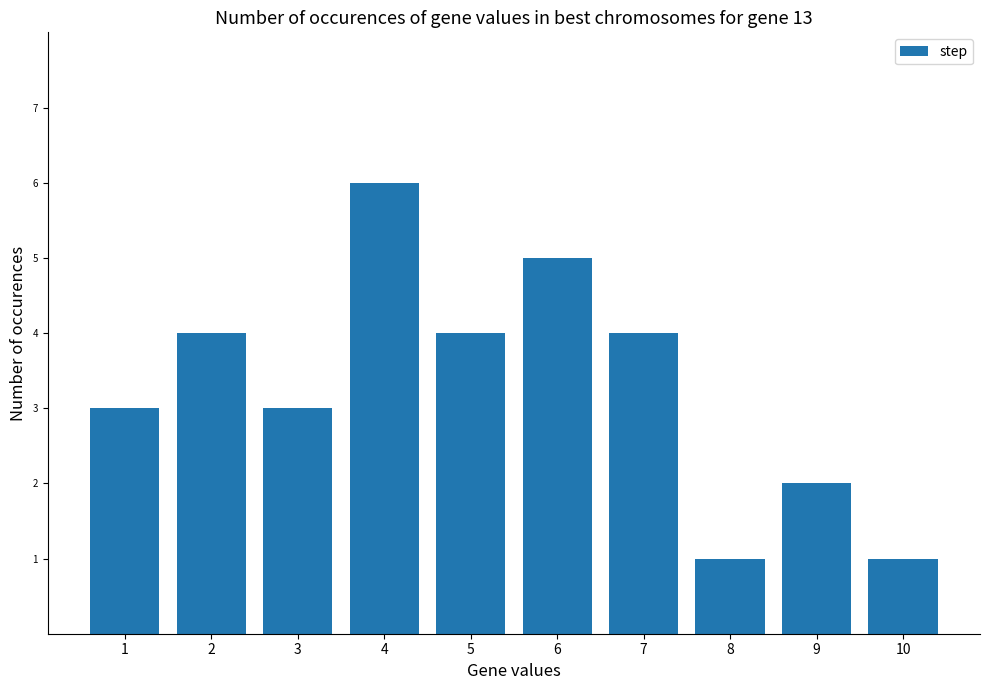

What is the approximate value at 5?

4